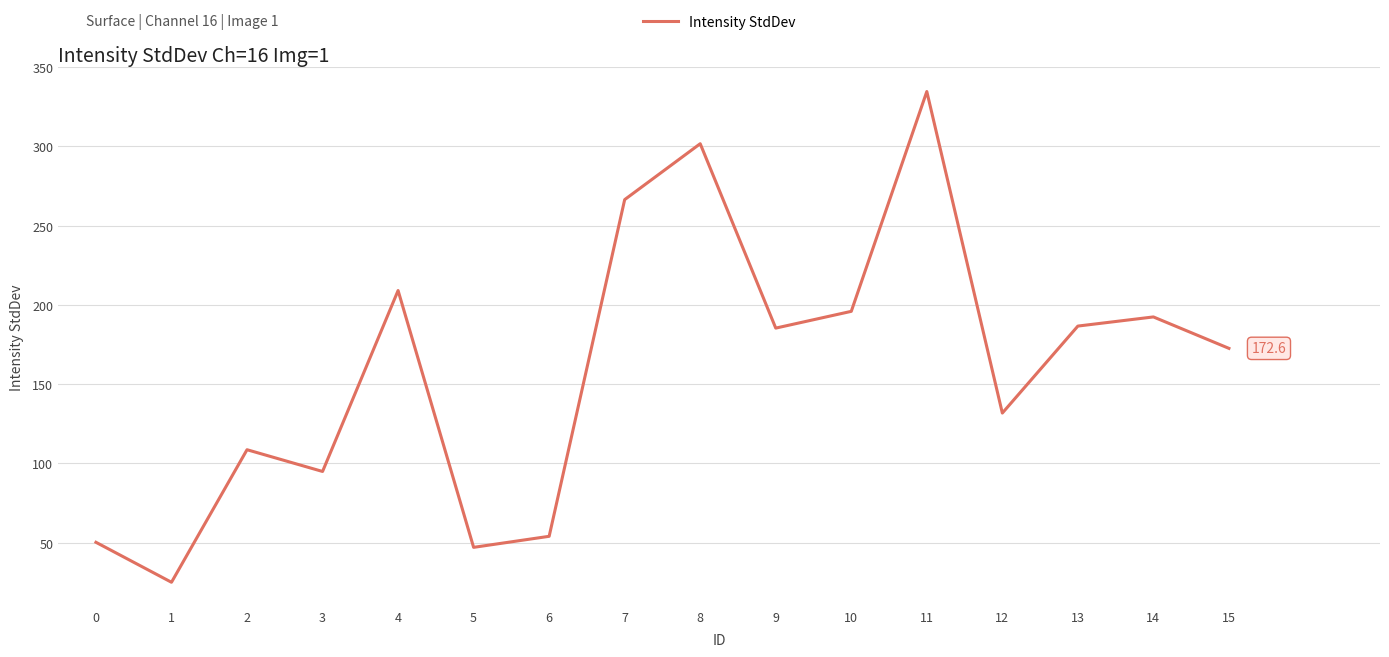

Approximately how many times larger is the value at 6 compared to 12?

0.4